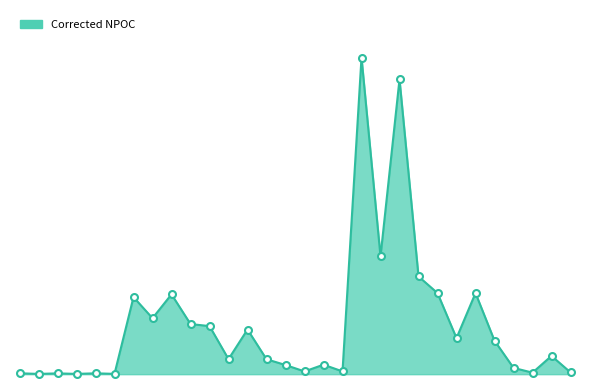

At which label does the data first exceed 15?

49